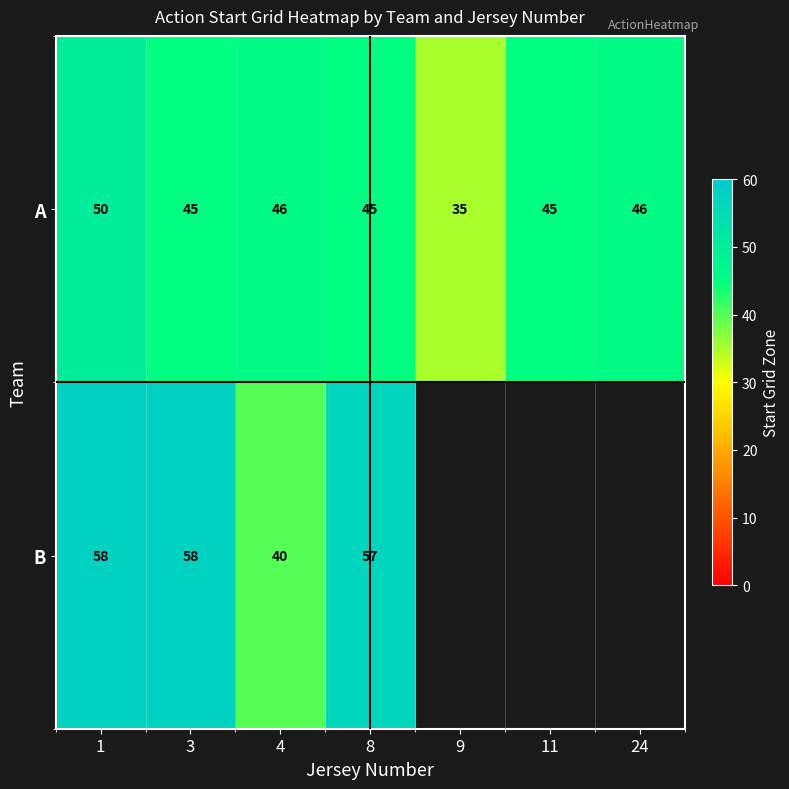

What is the total value across all series at 8?

102